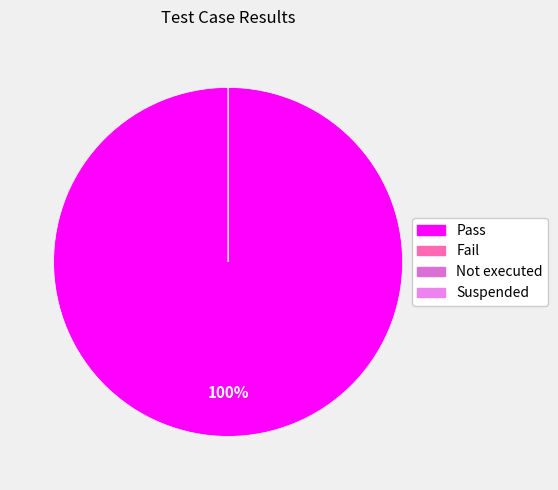

To the nearest percent, what is the average slice percentage?

25%